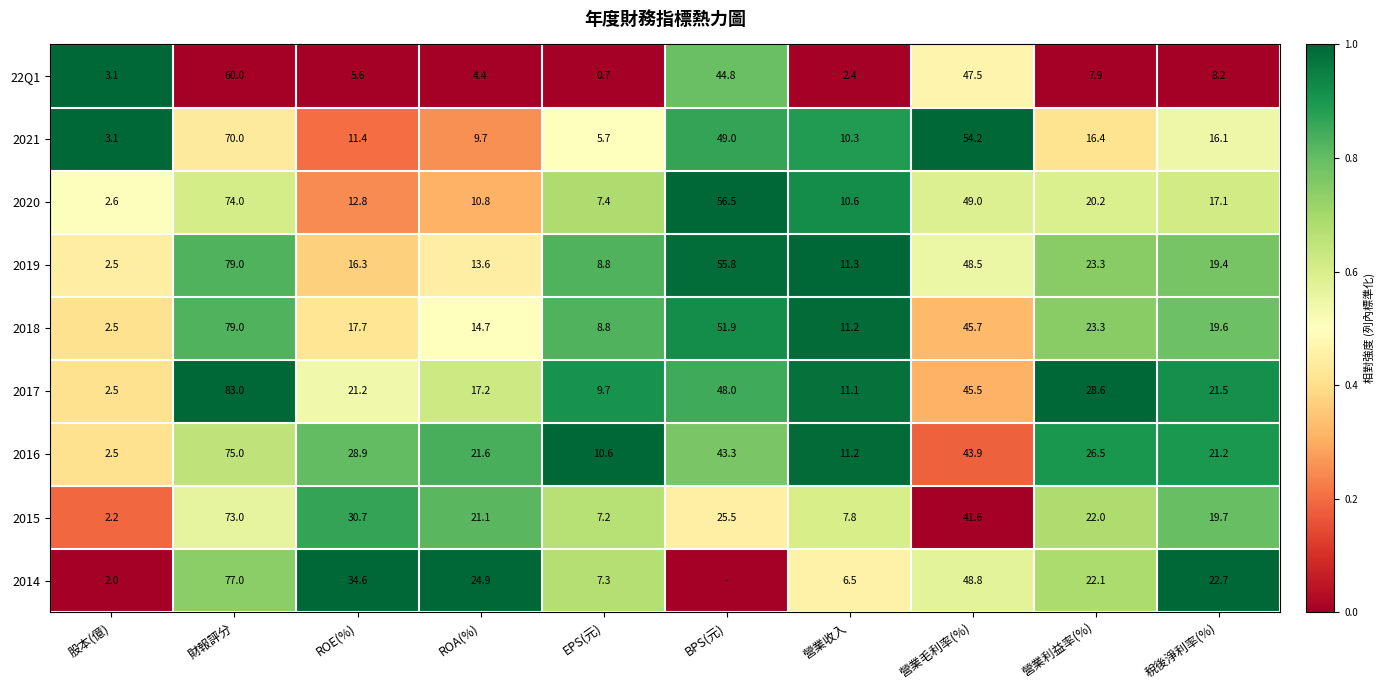

What is the difference between the 2019 values at ROE(%) and 稅後淨利率(%)?

3.1